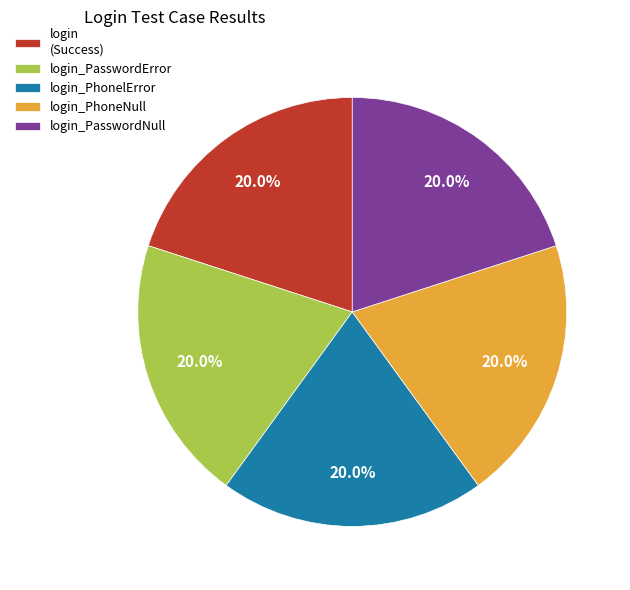

Is login_PhoneNull the majority of the pie?

No